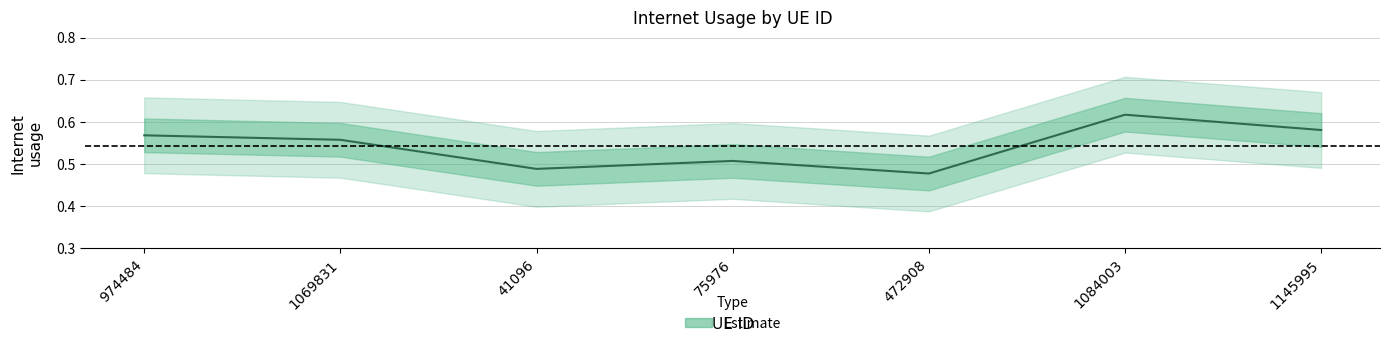

How many lines are shown in the chart?

1